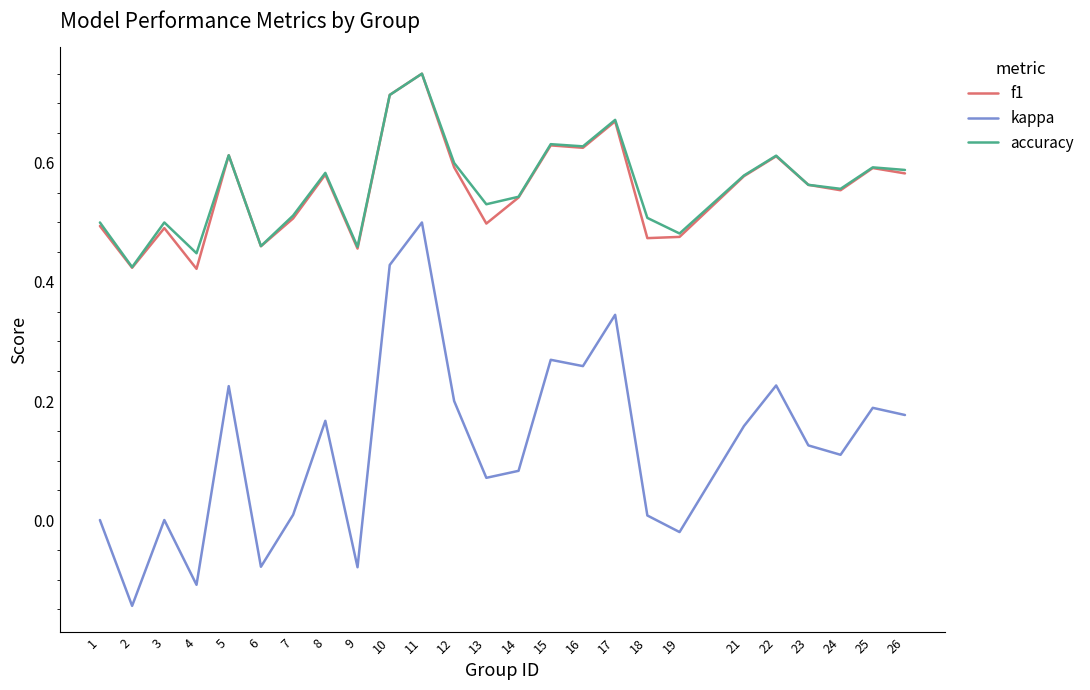

The value of f1 at 2 is 0.2. True or false?

False